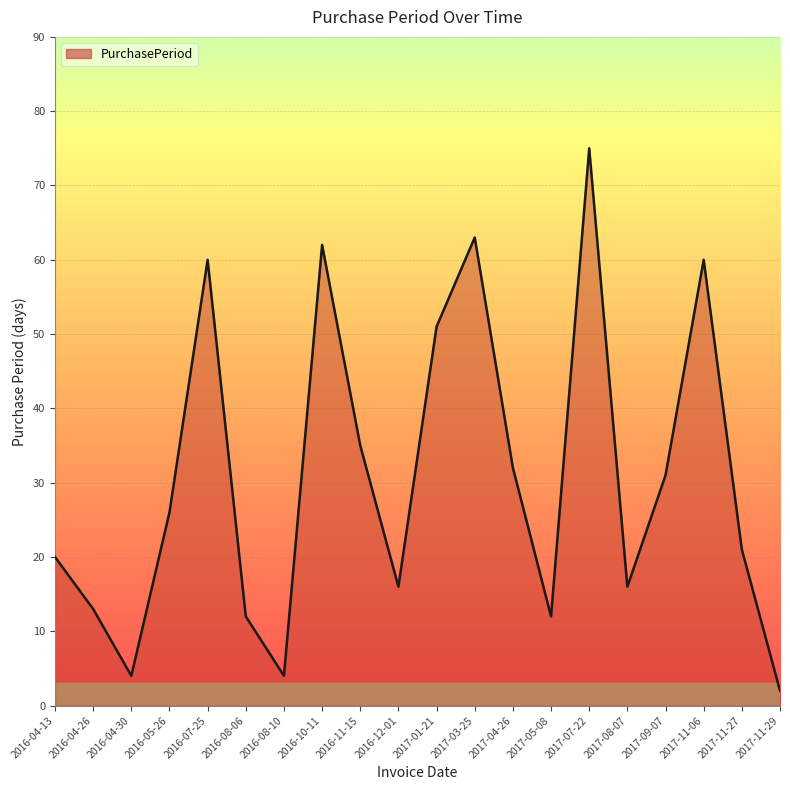

At which label is the value closest to 38?

2016-11-15